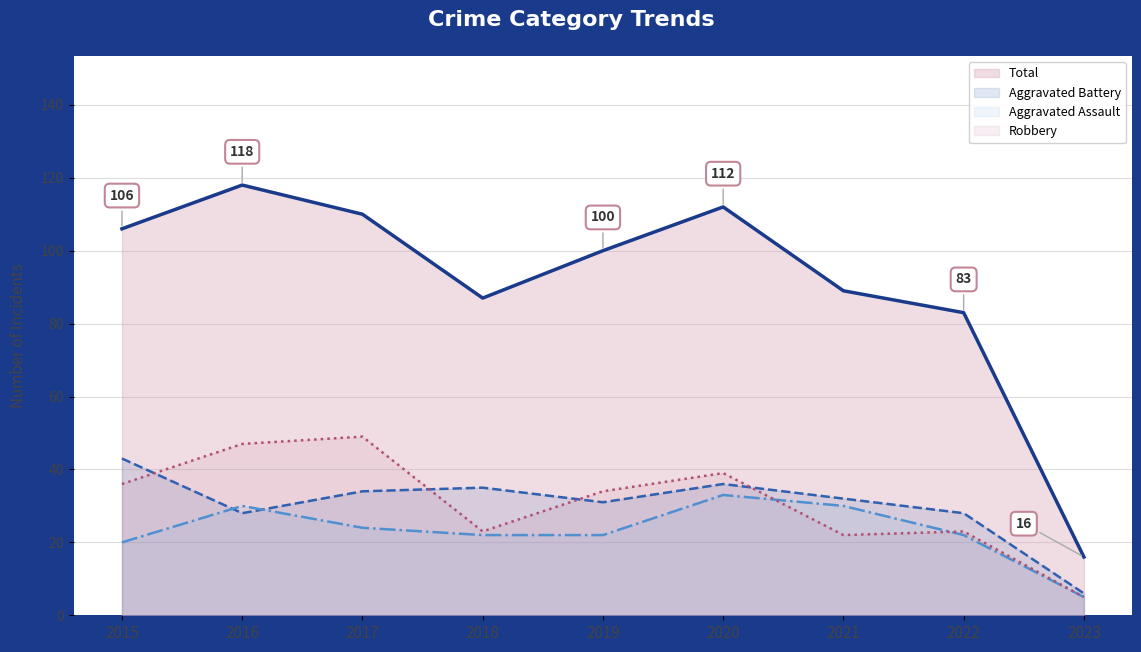

Does the chart display data point markers on the line(s)?

No